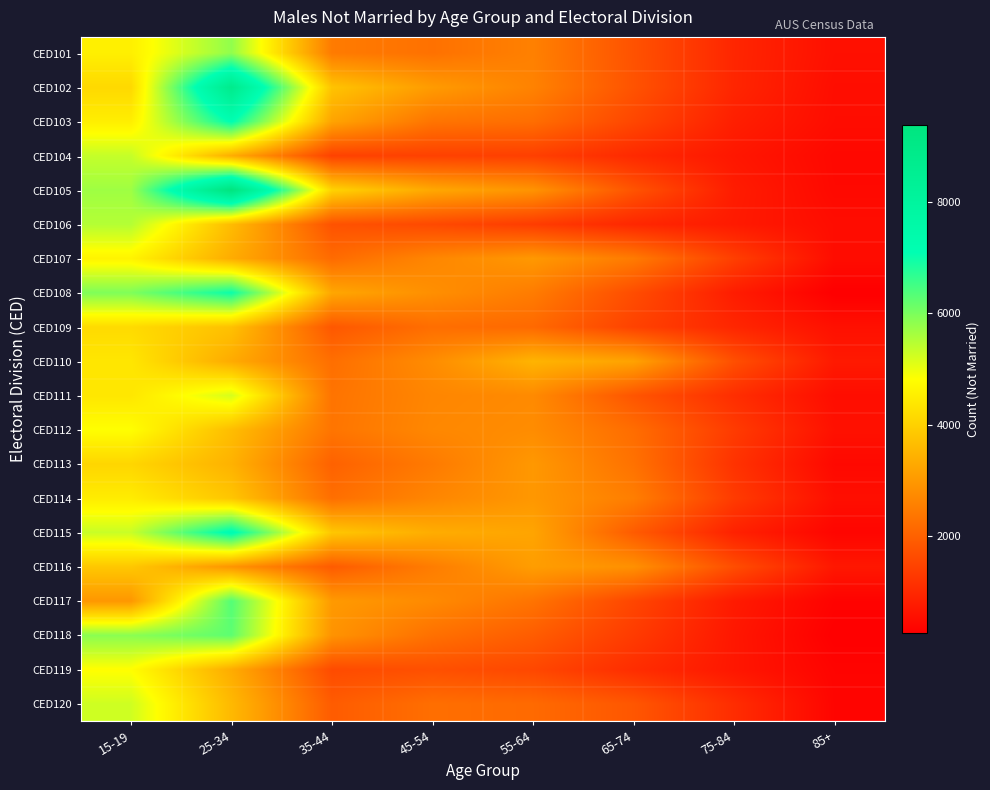

At which category is the sum across all series the highest?

25-34